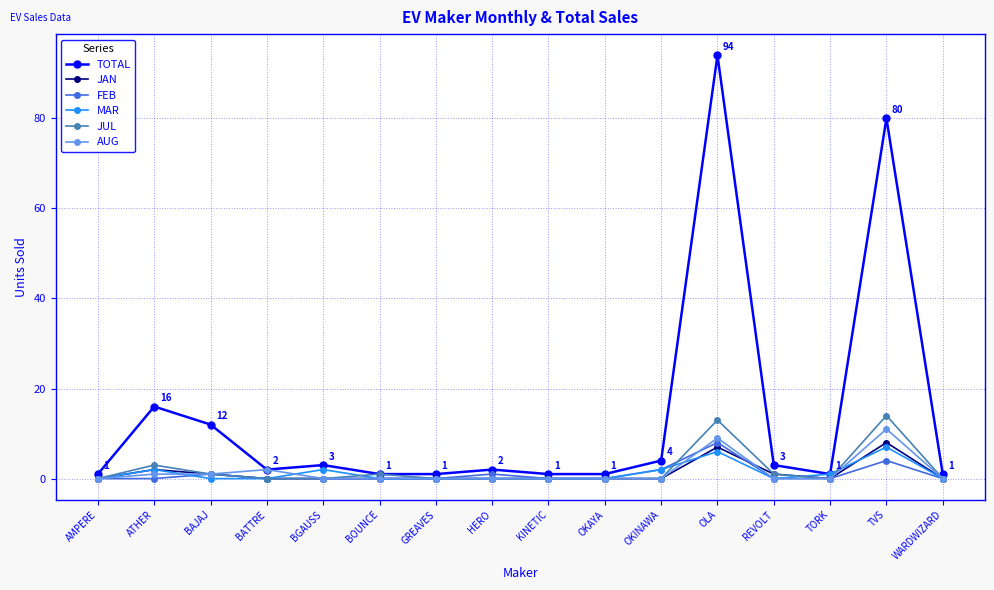

At which category does the chart reach its peak across all series?

OLA